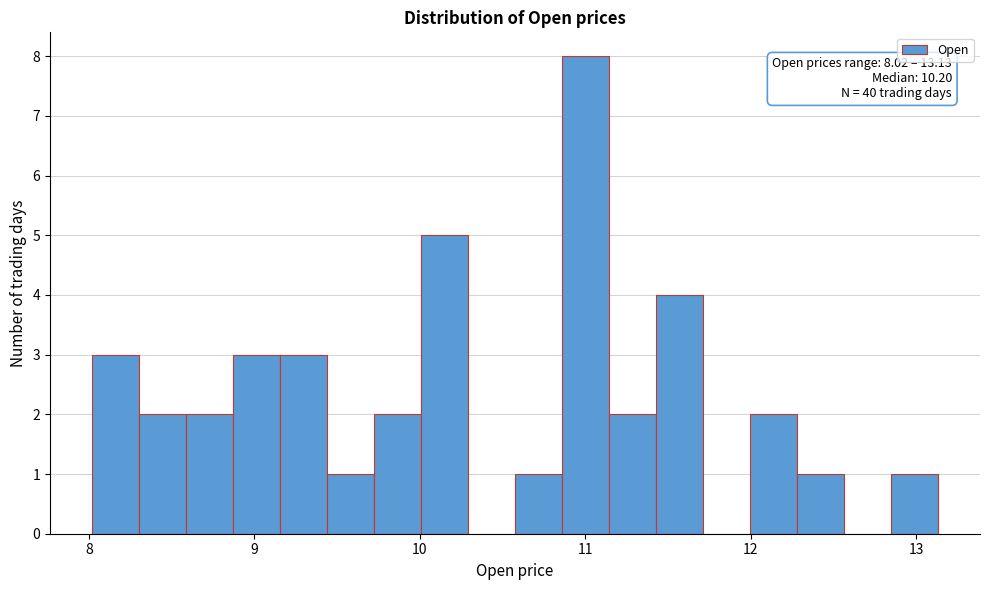

Read against the x-axis, roughly where is the centre of the tallest bar?

11.0